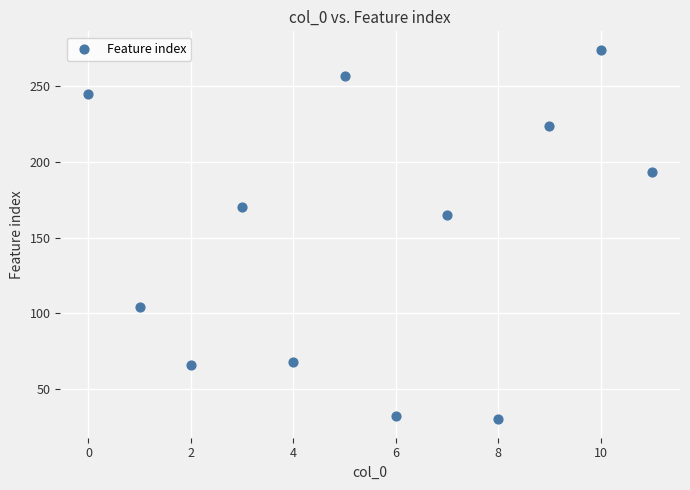

What Y value in the scatter plot is closest to 152?

165